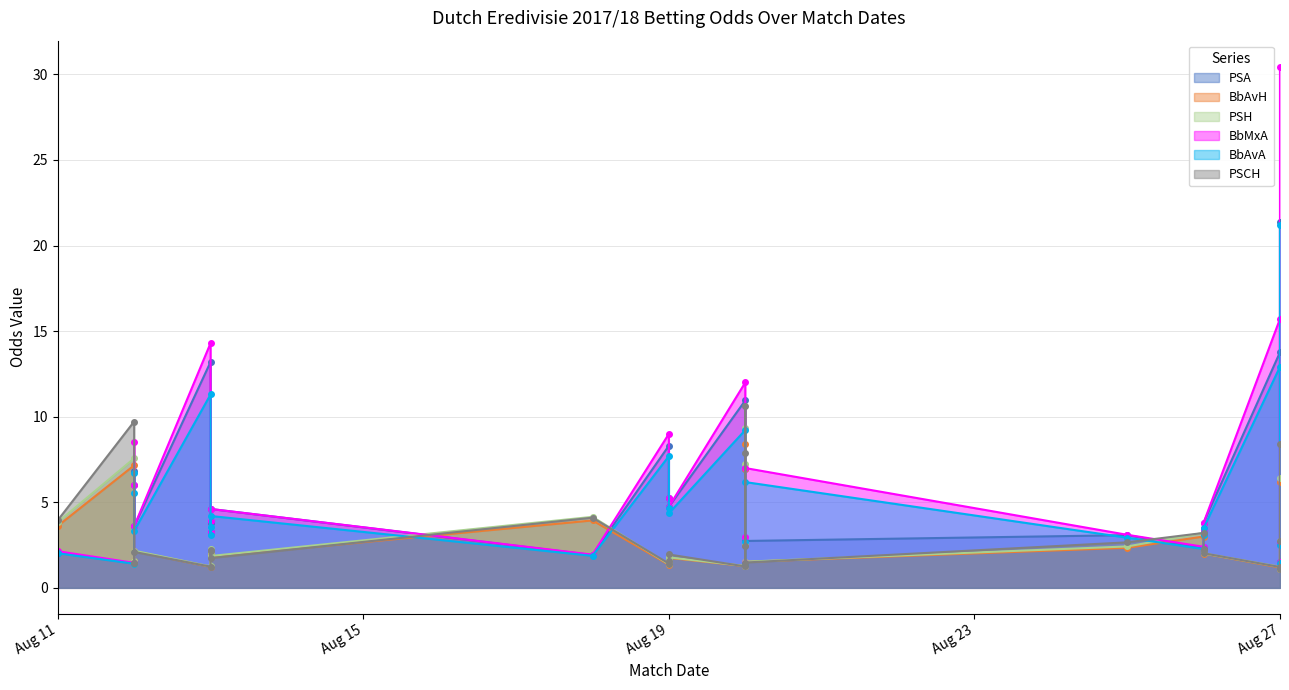

Reading left to right, transcribe all the data shown in this chart.

PSA: 2.0	1.4	6.8	6.0	3.6	13.2	3.3	3.8	4.6	1.9	8.3	5.2	4.7	10.9	1.5	1.4	6.9	2.7	3.1	2.3	3.4	3.3	3.8	13.8	2.6	21.4	1.5
BbAvH: 3.6	7.2	1.4	1.5	2.1	1.2	2.2	2.0	1.8	3.9	1.4	1.6	1.8	1.3	7.0	8.4	2.5	1.5	2.3	3.0	2.1	2.2	2.0	1.2	2.7	1.1	6.2
PSH: 3.8	7.6	1.4	1.6	2.2	1.2	2.2	2.1	1.9	4.2	1.4	1.6	1.8	1.3	7.2	9.3	2.6	1.5	2.4	3.2	2.2	2.2	2.0	1.2	2.7	1.1	6.4
BbMxA: 2.1	1.5	8.5	6.0	3.6	14.3	3.3	3.9	4.6	1.9	9.0	5.2	4.7	12.0	1.5	1.4	3.0	7.0	3.1	2.4	3.5	3.4	3.8	15.7	2.6	30.4	1.5
BbAvA: 2.0	1.4	6.7	5.5	3.3	11.3	3.1	3.6	4.2	1.9	7.7	4.7	4.4	9.2	1.4	1.3	2.7	6.2	2.9	2.3	3.2	3.1	3.5	12.9	2.5	21.2	1.4
PSCH: 4.0	9.7	1.5	1.5	2.1	1.2	2.2	2.2	1.7	4.1	1.4	1.6	1.9	1.2	7.9	10.6	2.4	1.5	2.7	3.2	2.2	2.3	2.0	1.2	2.7	1.1	8.4